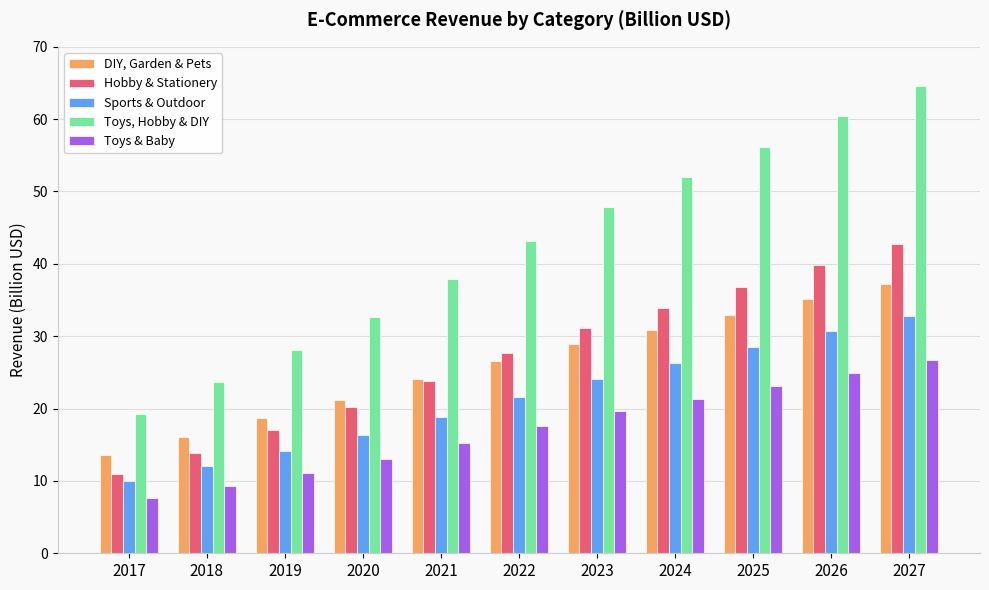

Count the number of categories in the chart.

11